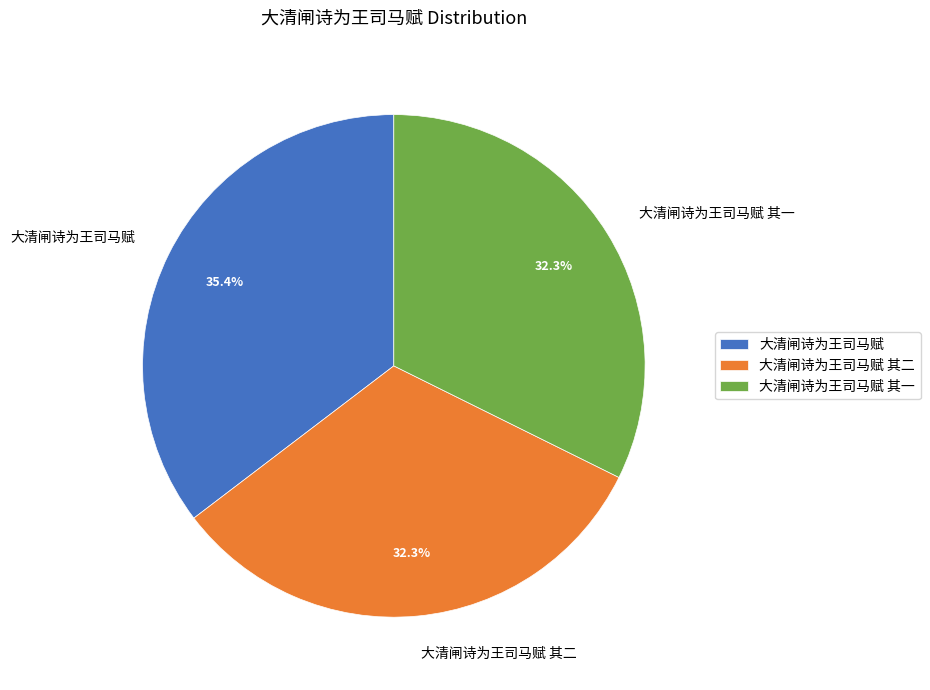

How many slices are in this pie chart?

3